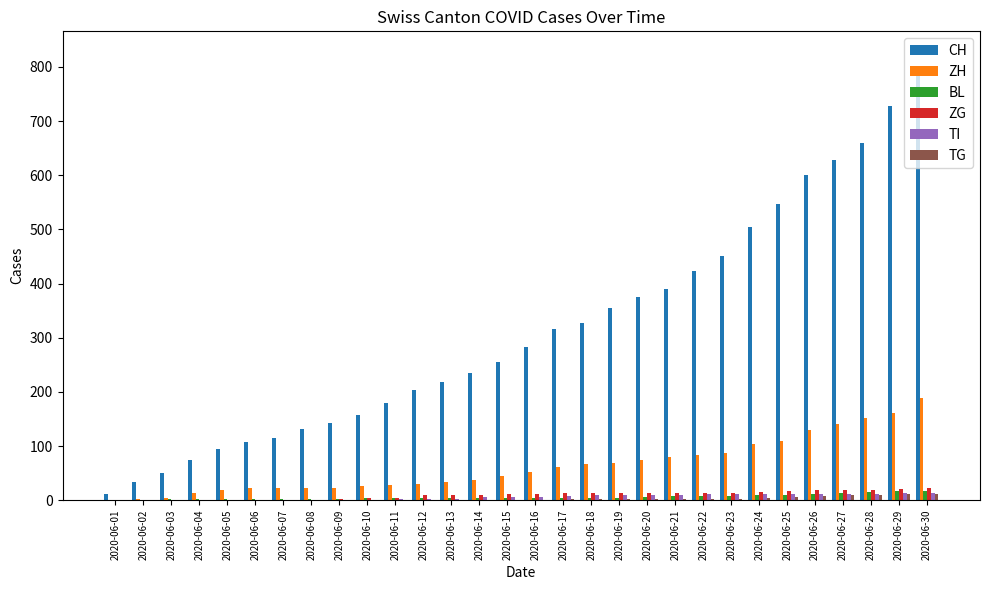

Which series changed the most between 2020-06-09 and 2020-06-13?

CH